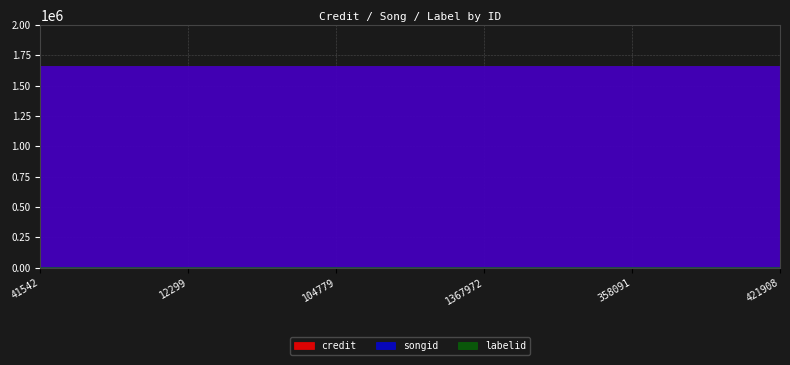

Rank the series by their maximum value, from lowest to highest.

labelid, songid, credit